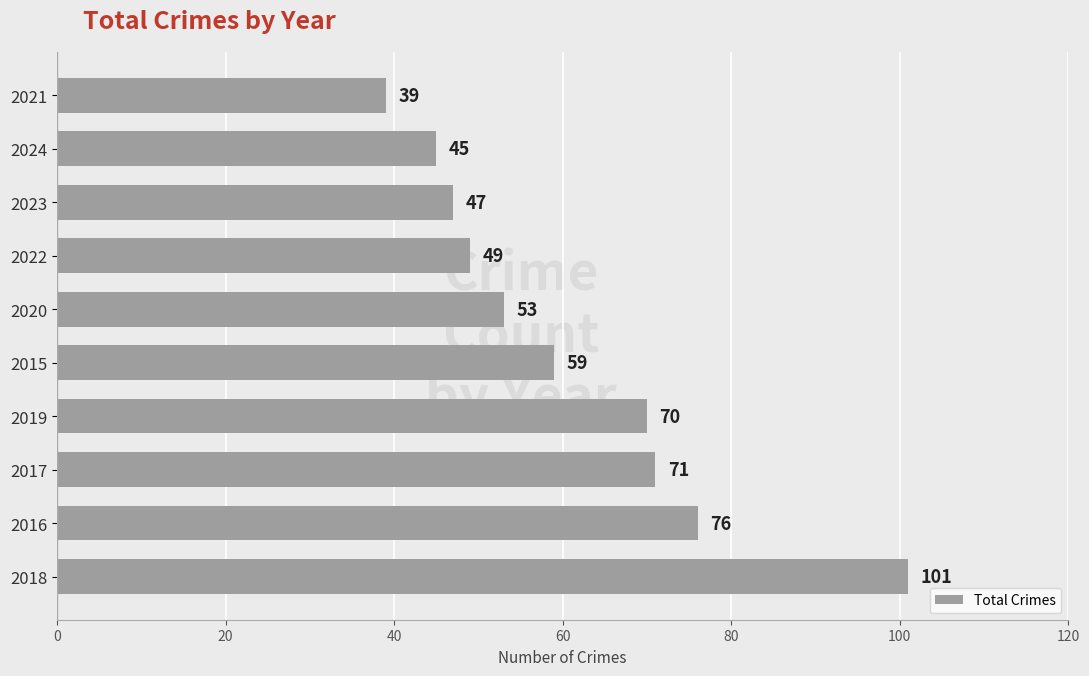

At which label is the value closest to 70?

2019